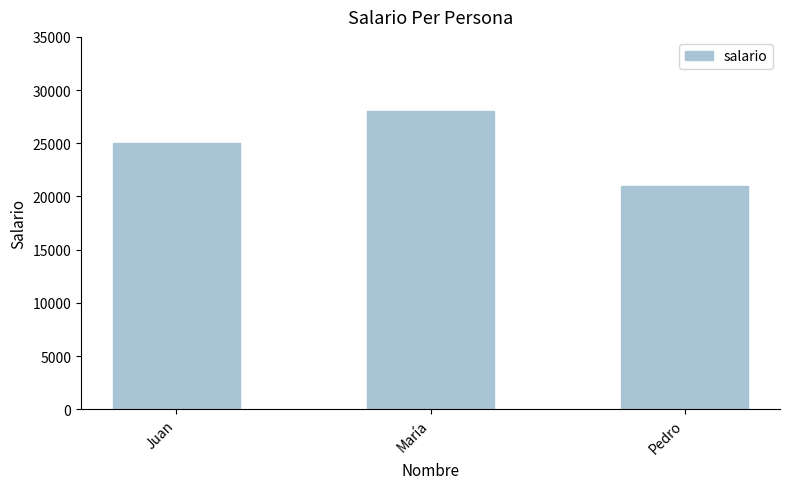

What position from the right is Pedro?

1